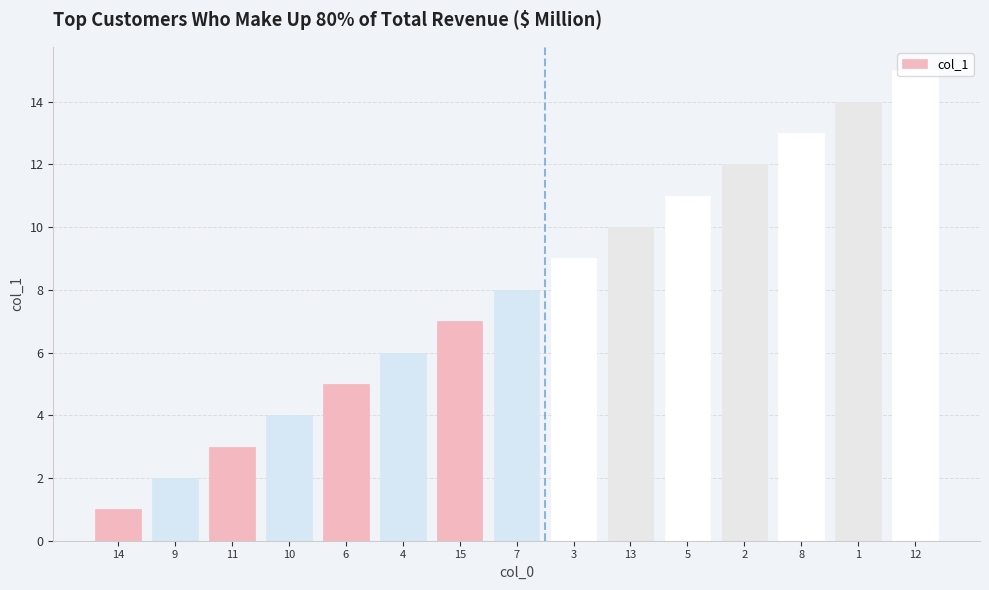

What is the minimum value shown in the chart?

1